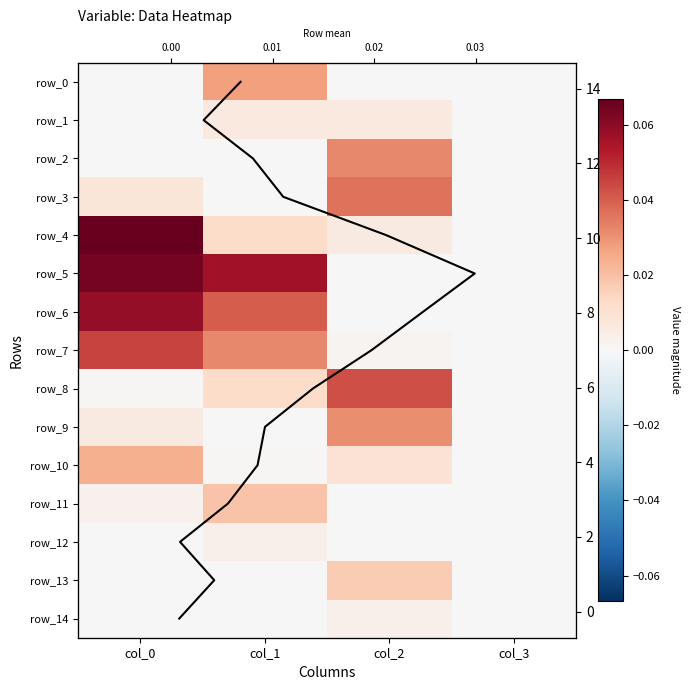

Reading left to right, extract all data points from this chart.

row_0: col_0=0.0	col_1=0.0	col_2=0.0	col_3=0.0
row_1: col_0=0.0	col_1=0.0	col_2=0.0	col_3=0.0
row_2: col_0=0.0	col_1=0.0	col_2=0.0	col_3=0.0
row_3: col_0=0.0	col_1=0.0	col_2=0.0	col_3=0.0
row_4: col_0=0.1	col_1=0.0	col_2=0.0	col_3=0.0
row_5: col_0=0.1	col_1=0.1	col_2=0.0	col_3=0.0
row_6: col_0=0.1	col_1=0.0	col_2=0.0	col_3=0.0
row_7: col_0=0.0	col_1=0.0	col_2=0.0	col_3=0.0
row_8: col_0=0.0	col_1=0.0	col_2=0.0	col_3=0.0
row_9: col_0=0.0	col_1=0.0	col_2=0.0	col_3=0.0
row_10: col_0=0.0	col_1=0.0	col_2=0.0	col_3=0.0
row_11: col_0=0.0	col_1=0.0	col_2=0.0	col_3=0.0
row_12: col_0=0.0	col_1=0.0	col_2=0.0	col_3=0.0
row_13: col_0=0.0	col_1=0.0	col_2=0.0	col_3=0.0
row_14: col_0=0.0	col_1=0.0	col_2=0.0	col_3=0.0